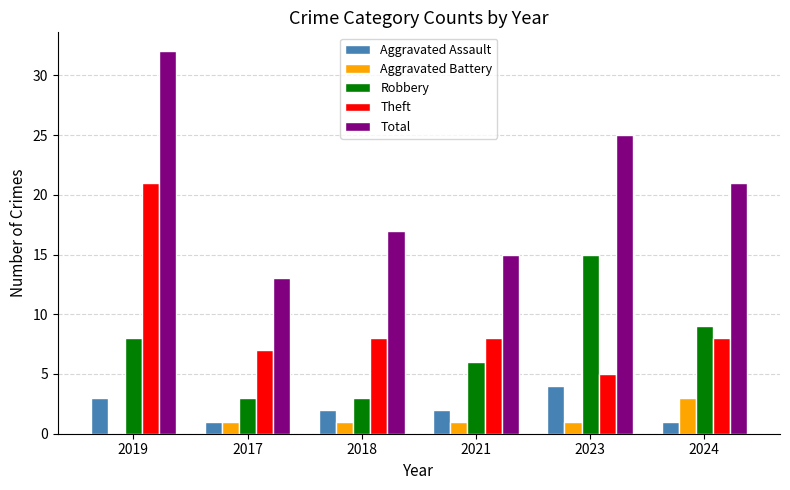

The value of Robbery at 2024 is 9. True or false?

True